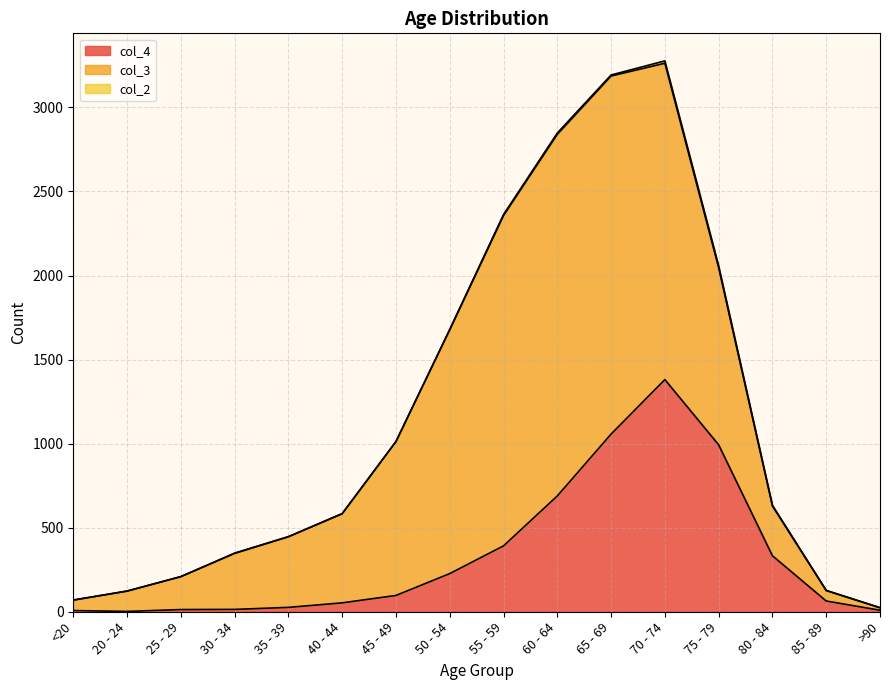

Which label corresponds to the largest value in the chart?

60 - 64